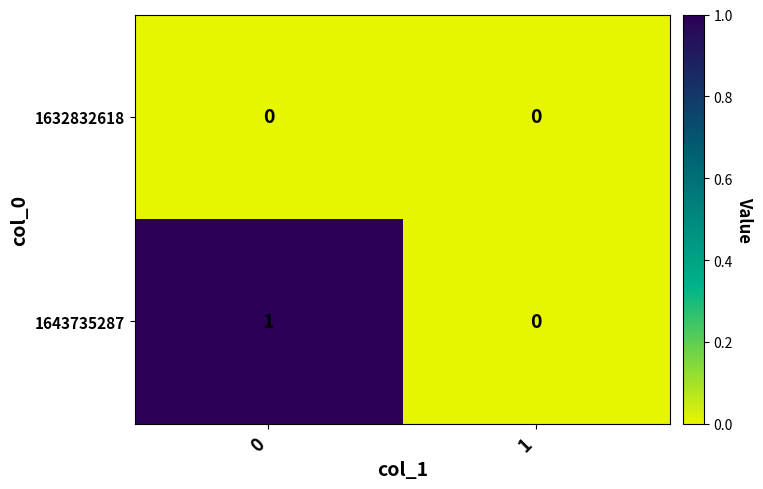

Which series has the largest total across all categories?

1643735287